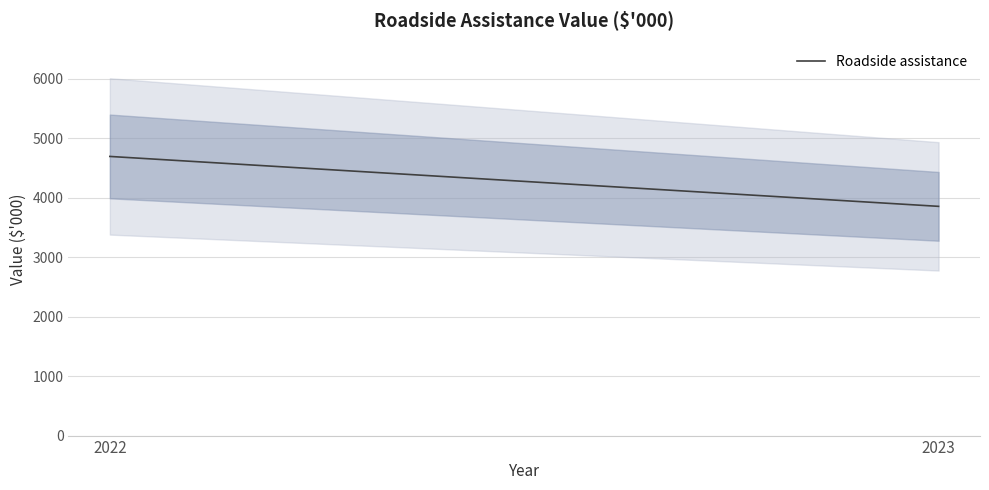

What value does the data have at 2022?

4692